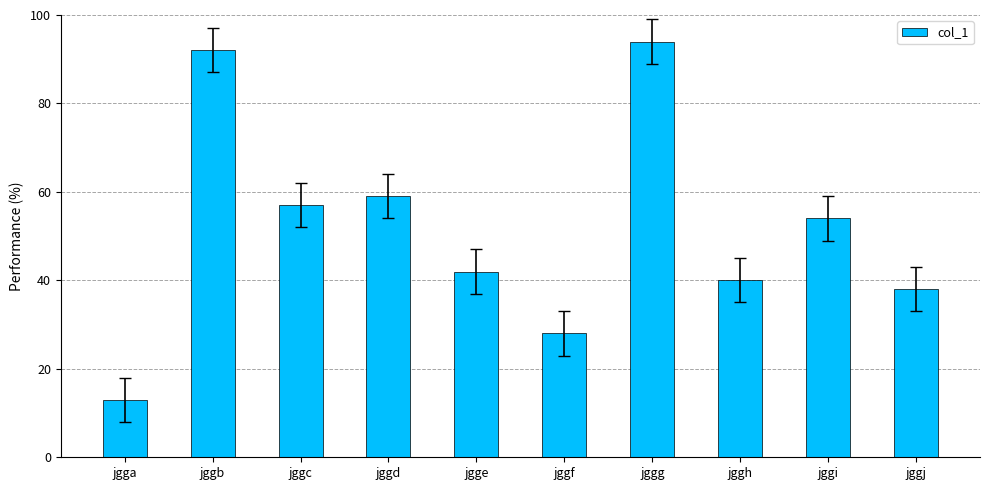

Reading left to right, what are all the values shown in this chart?

jgga=13	jggb=92	jggc=57	jggd=59	jgge=42	jggf=28	jggg=94	jggh=40	jggi=54	jggj=38